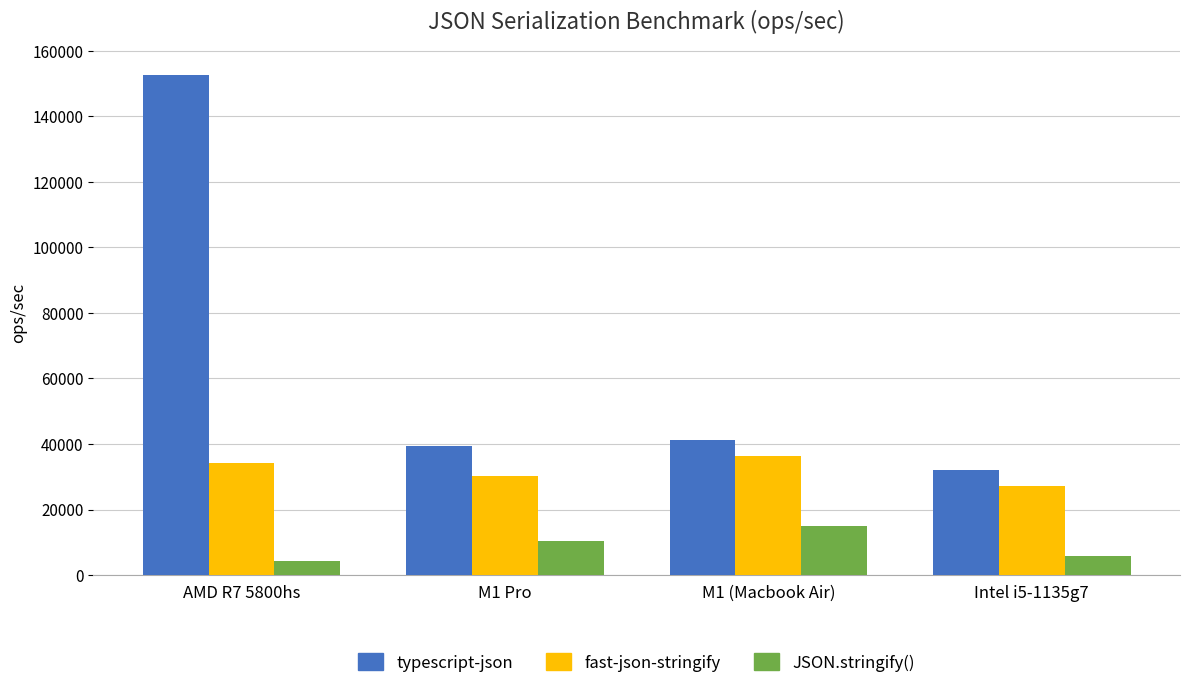

Reading left to right, extract all data points from this chart.

typescript-json: 152719.5	39485.6	41142.4	32103.7
fast-json-stringify: 34128.5	30323.5	36359.7	27299.4
JSON.stringify(): 4244.4	10555.5	14923.8	5722.3